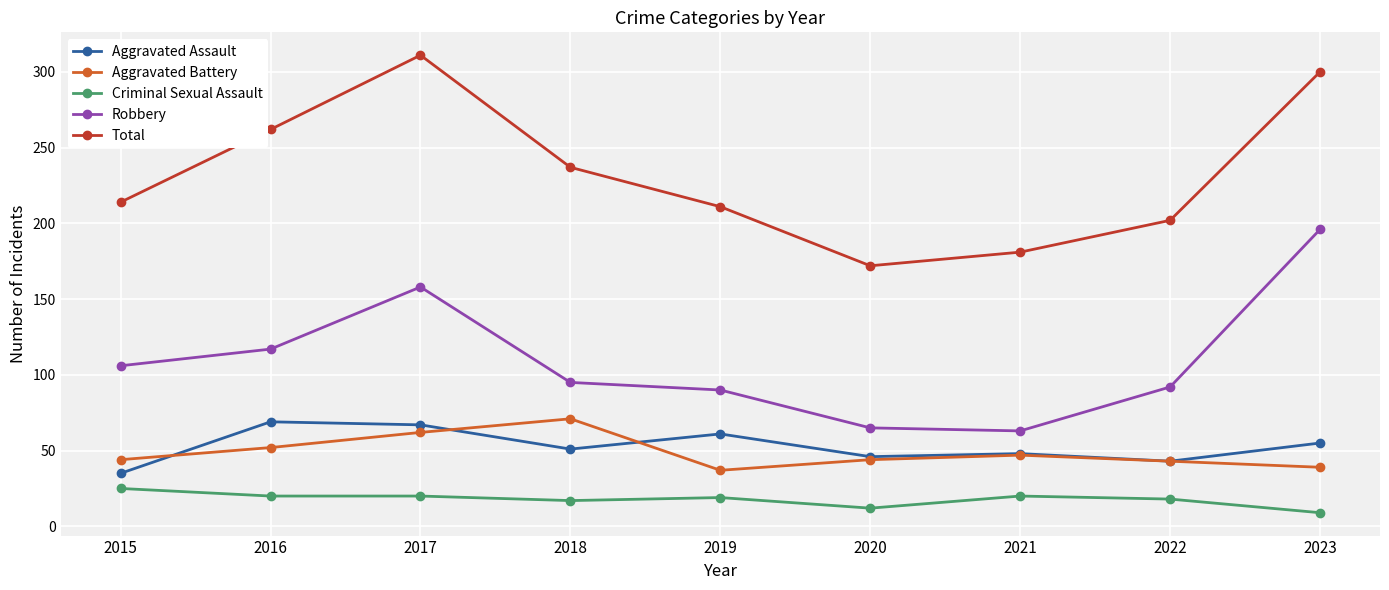

True or false: Robbery and Criminal Sexual Assault intersect in this chart.

False